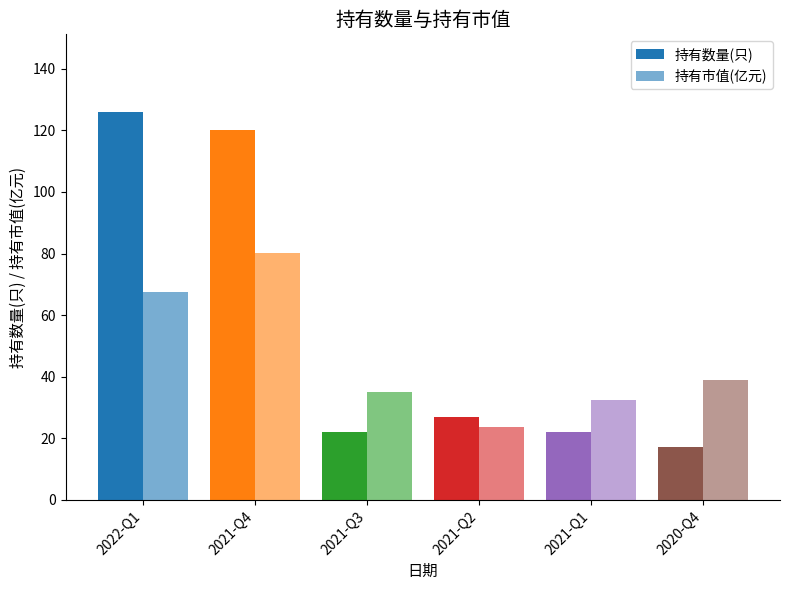

How many bars are there in total?

12